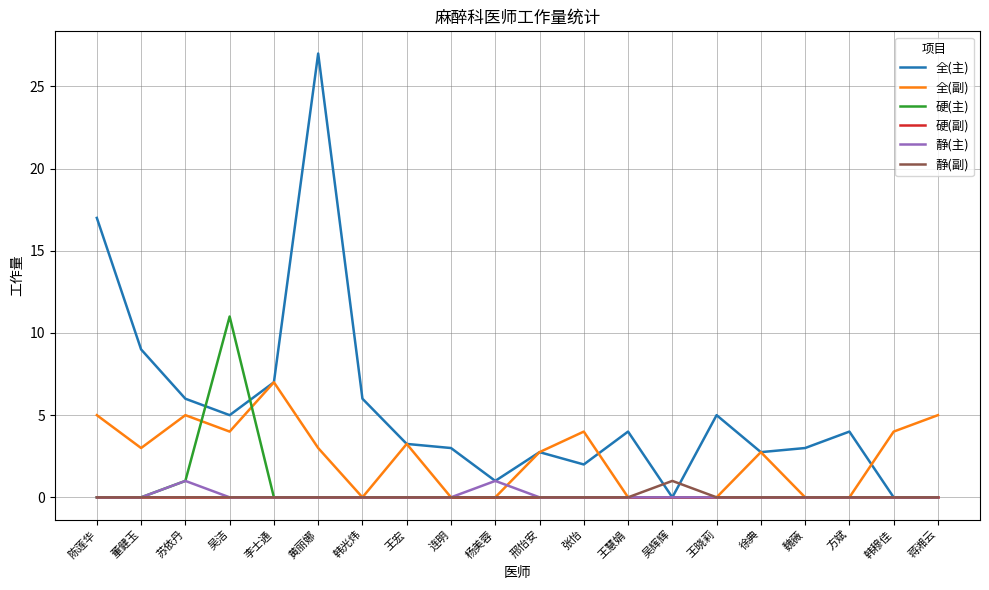

Which series has the widest spread of values?

全(主)